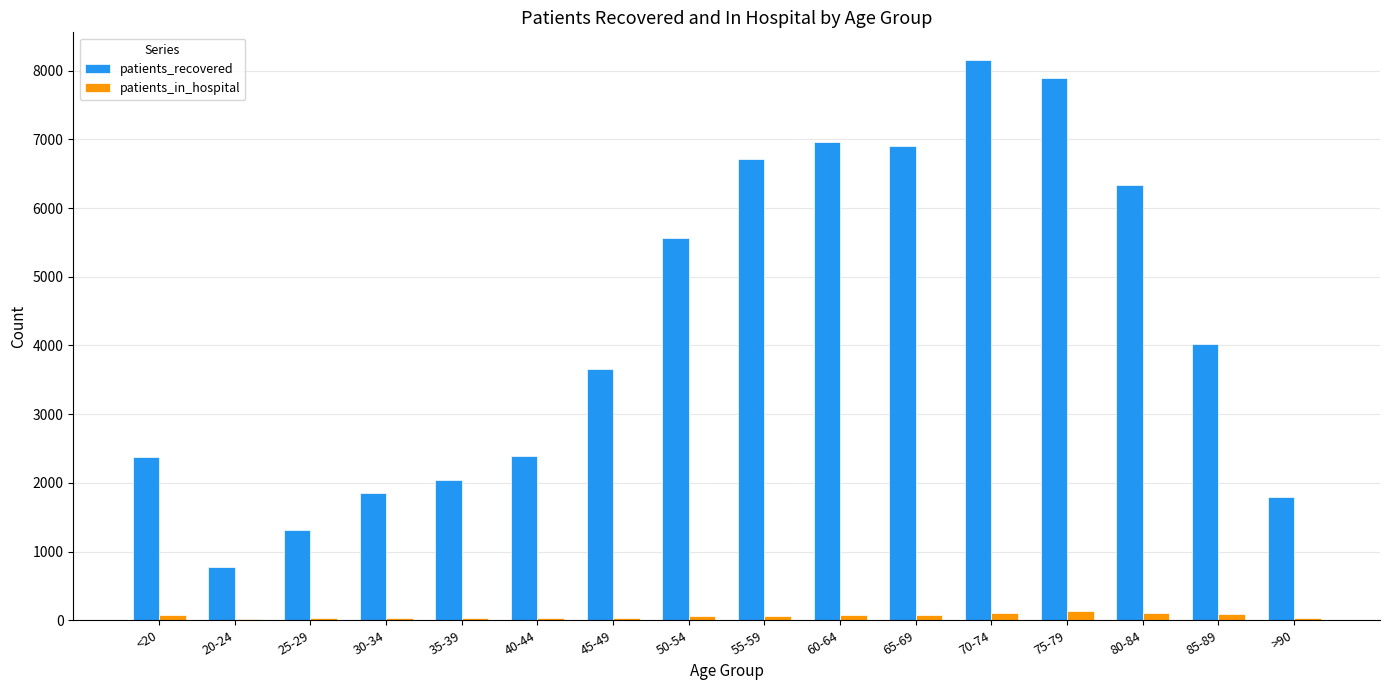

Which series has the widest spread of values?

patients_recovered